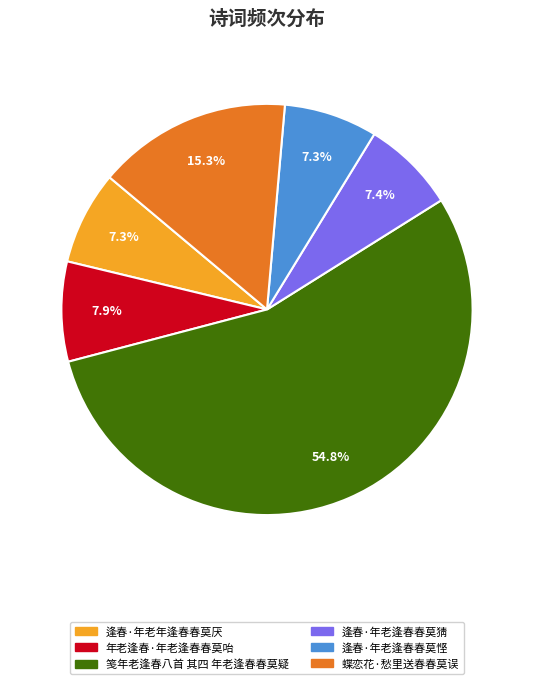

To the nearest percent, what percentage of the pie is 逢春·年老年逢春春莫厌?

7%